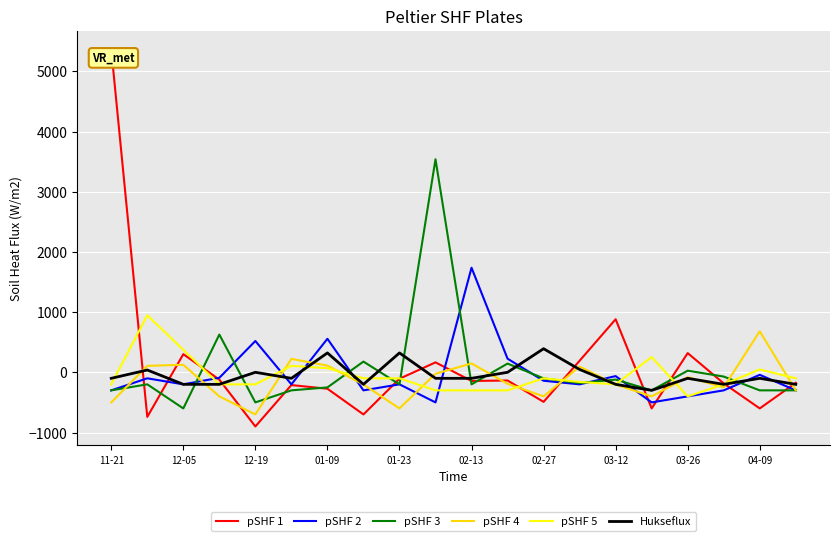

Which series has the widest spread of values?

pSHF 1